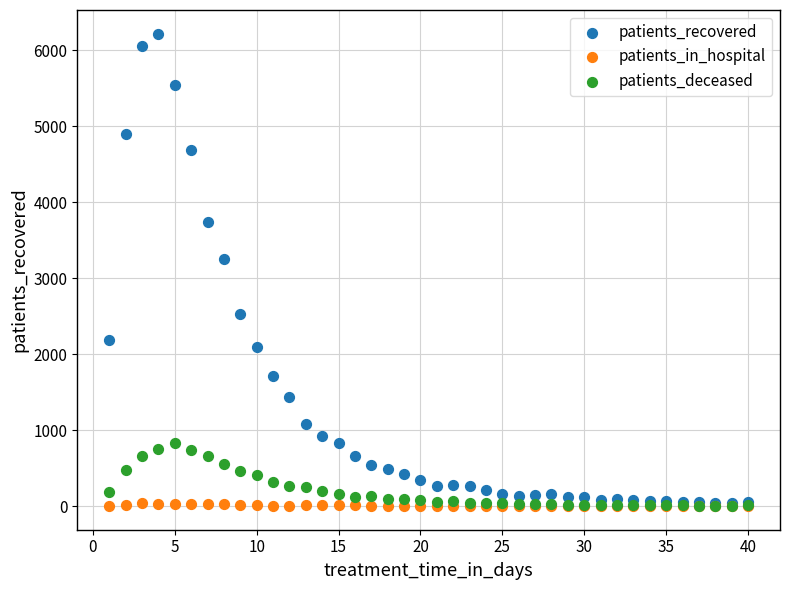

In the patients_recovered series, what Y value is closest to 3127?

3250